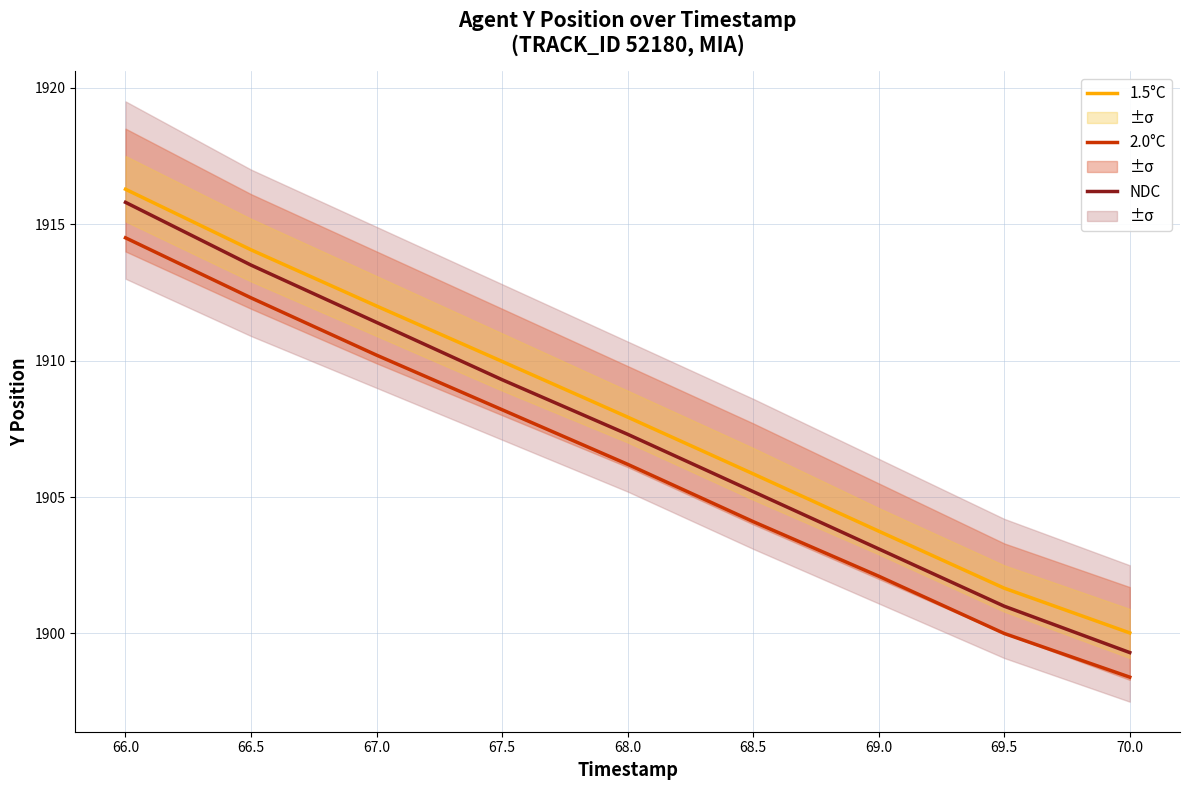

Rank the categories by NDC value from highest to lowest.

66.0, 66.5, 67.0, 67.5, 68.0, 68.5, 69.0, 69.5, 70.0